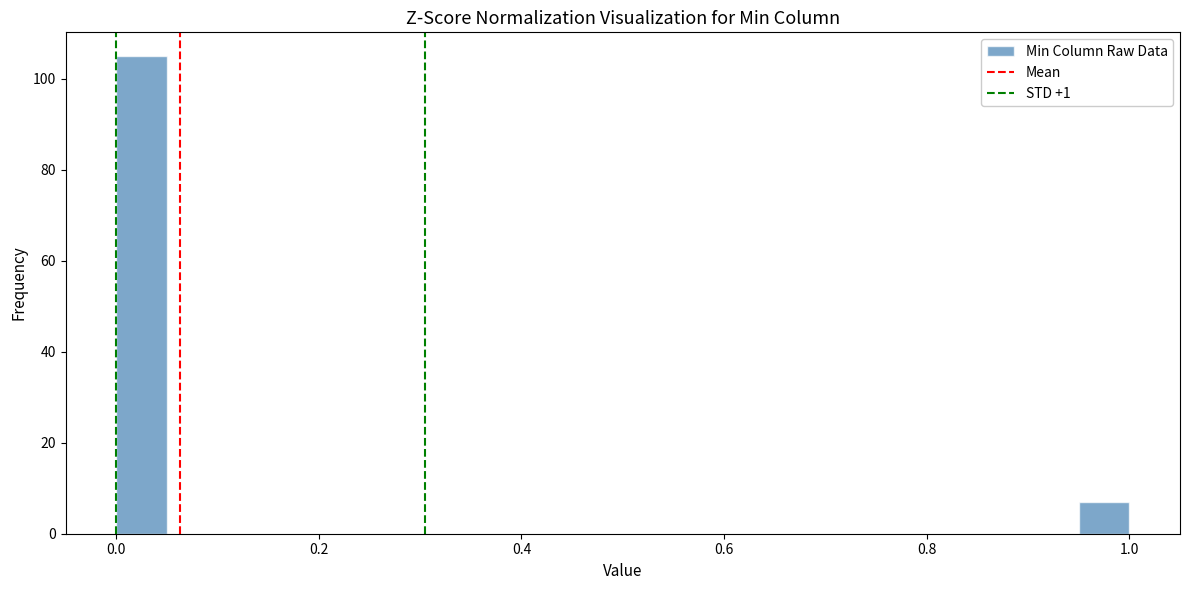

Around what value on the x-axis is the tallest bar? Give the approximate position of its centre, as read against the axis.

0.02